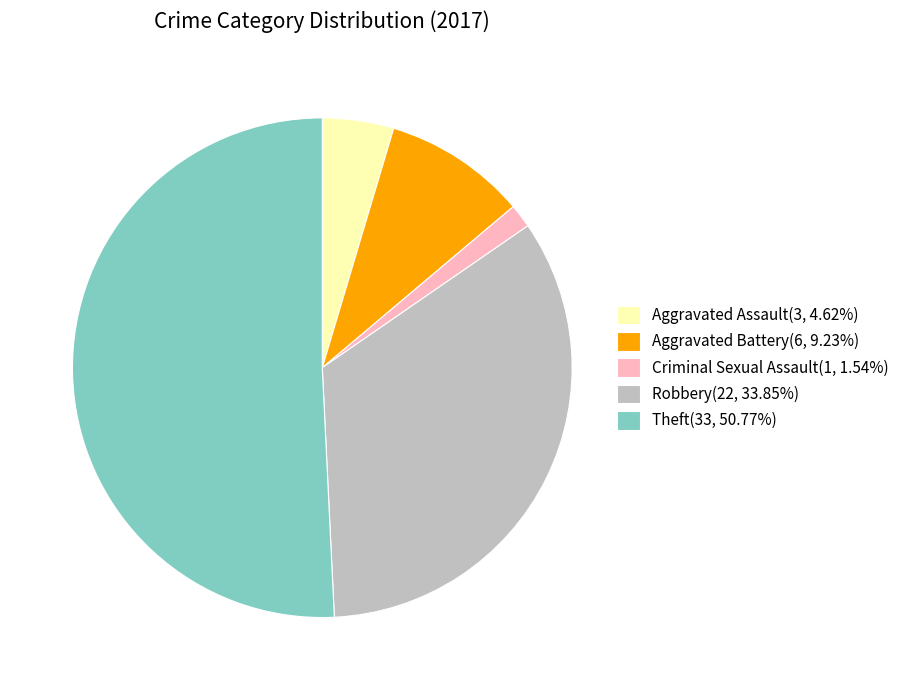

What is the ratio of the value at Theft(33, 50.77%) to the value at Aggravated Battery(6, 9.23%)?

5.5